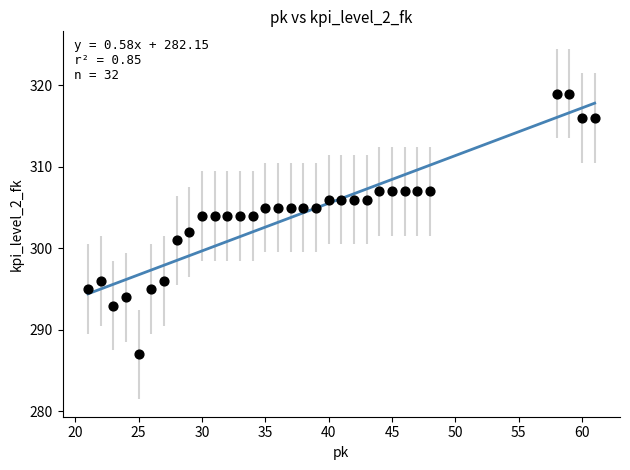

What is the range of X values (max minus min)?

40